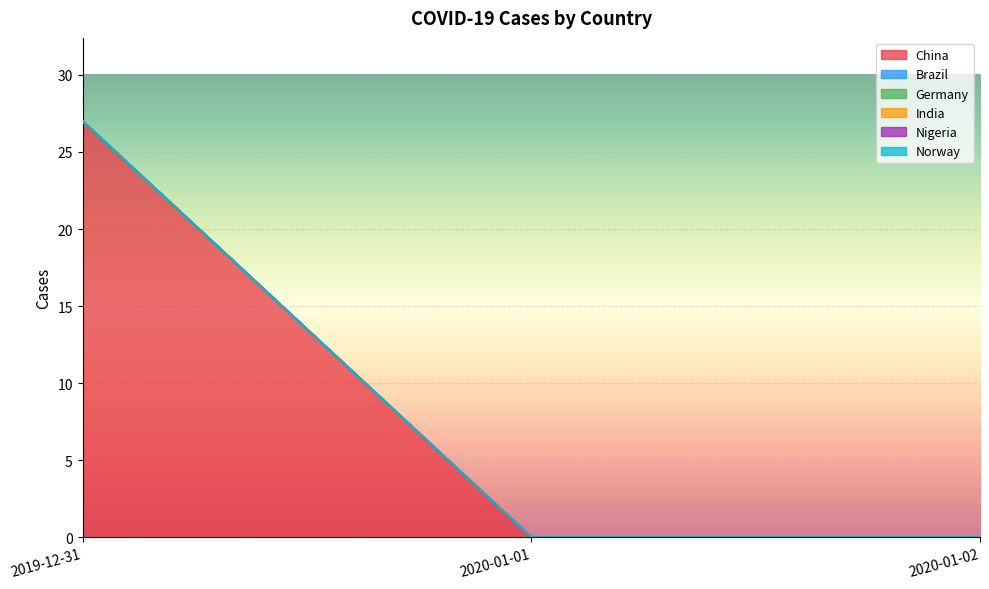

Reading left to right, list all the values displayed in this chart.

China: 27	0	0
Brazil: 0	0	0
Germany: 0	0	0
India: 0	0	0
Nigeria: 0	0	0
Norway: 0	0	0